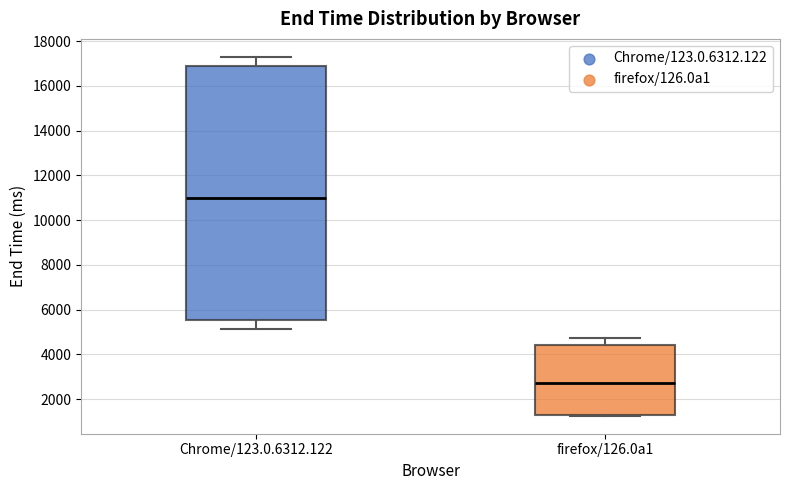

Where does the median line of the box for Chrome/123.0.6312.122 sit on the y-axis? The values are not printed on the chart, so give them approximately, as read against the axis.

11000